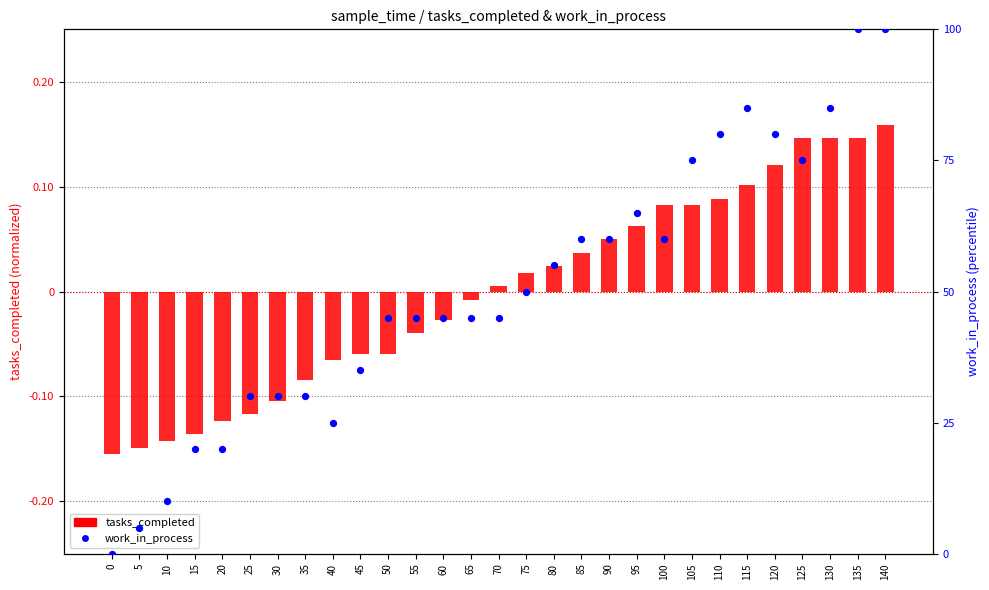

Is the value of work_in_process at 100 greater than the value of tasks_completed at 130?

Yes